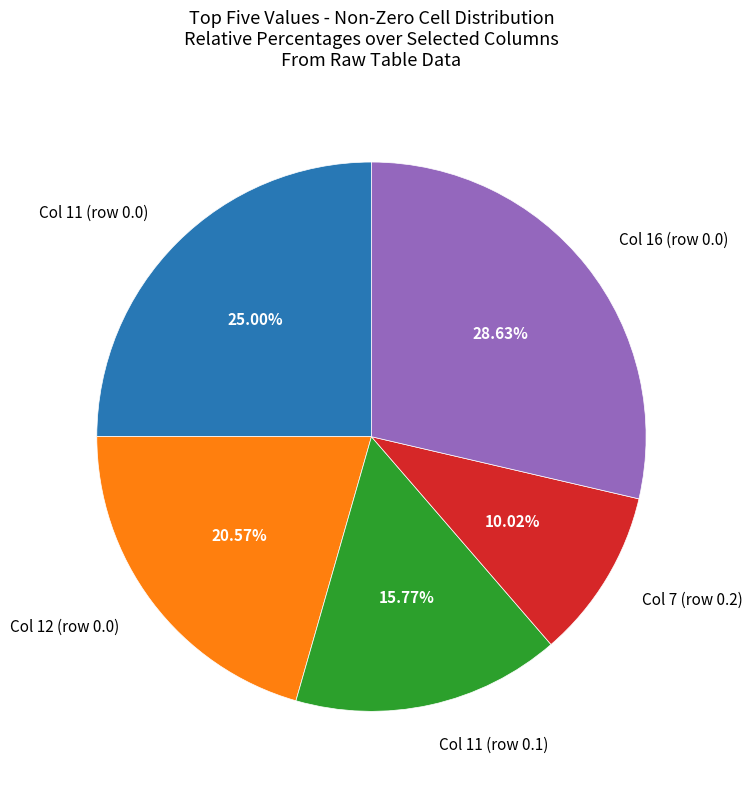

How many slices are in this pie chart?

5